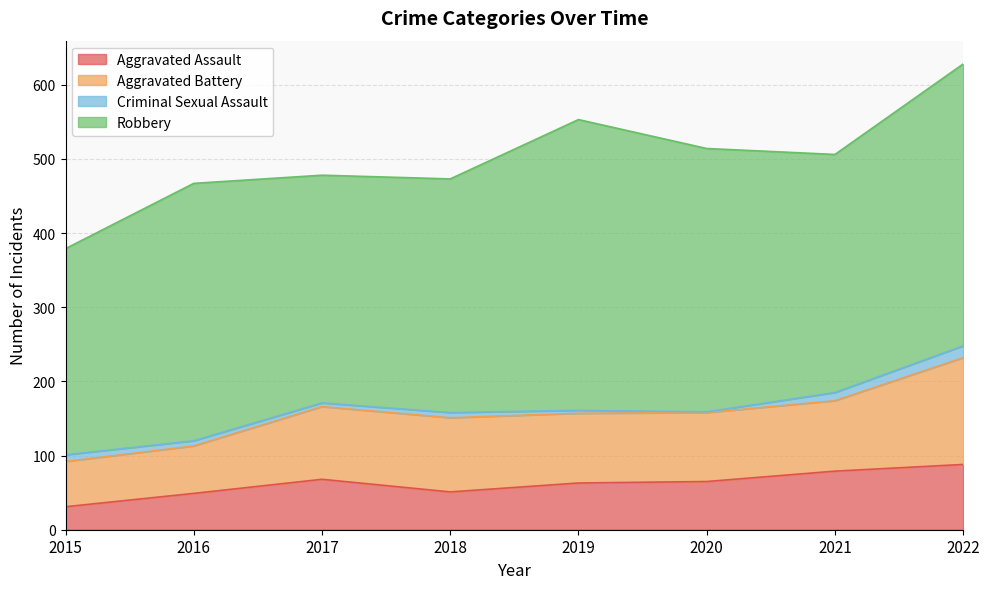

Which series has the widest spread of values?

Robbery